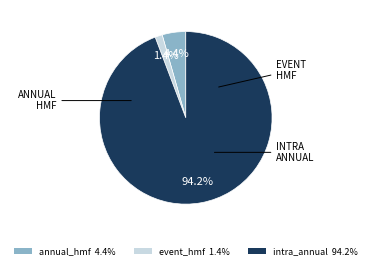

To the nearest percent, what is the average slice percentage?

33%